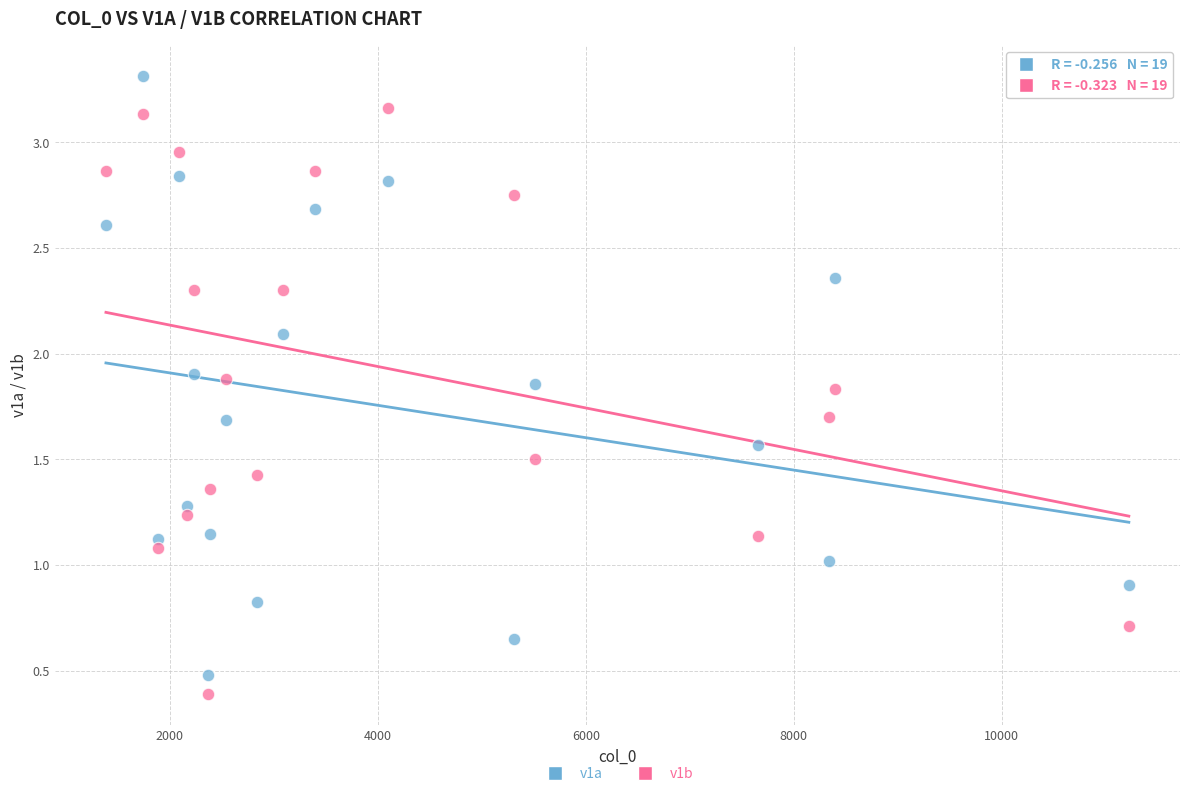

Which series reaches the minimum Y coordinate?

v1b